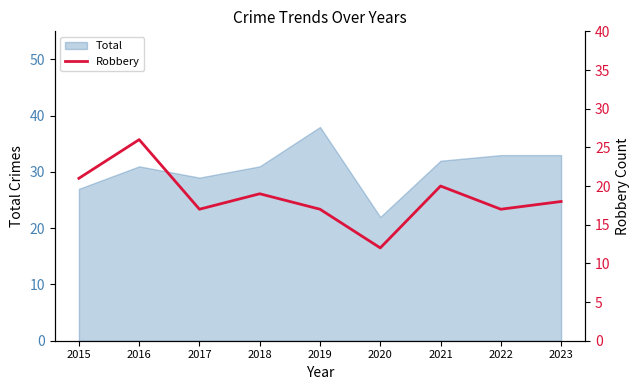

What is the average value?

19